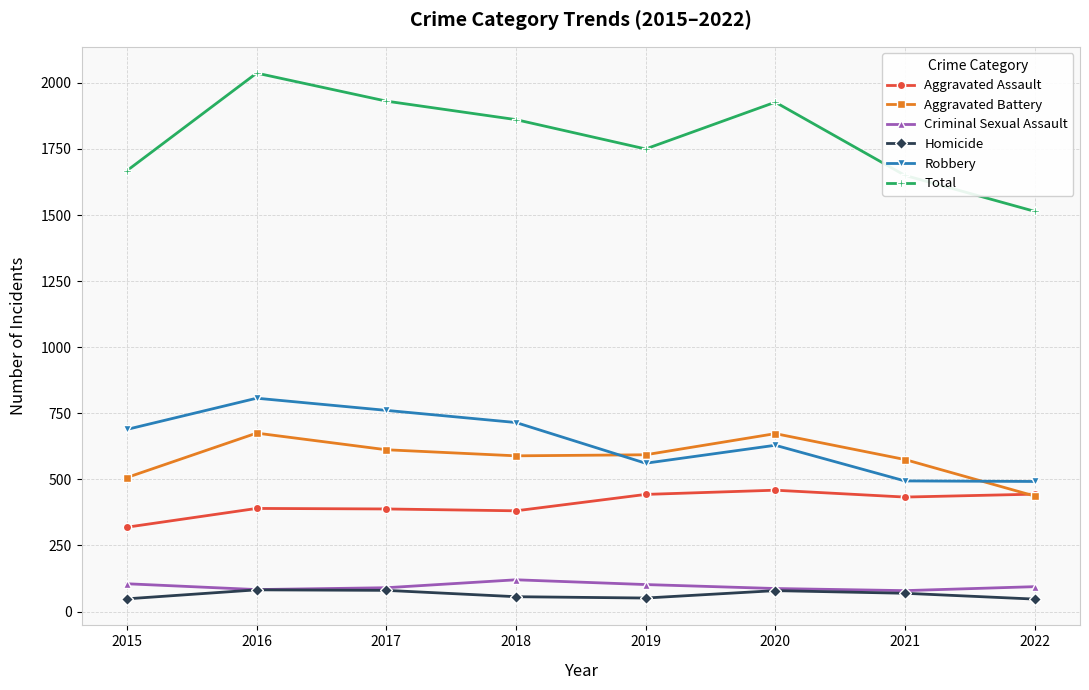

Which series has the widest spread of values?

Total